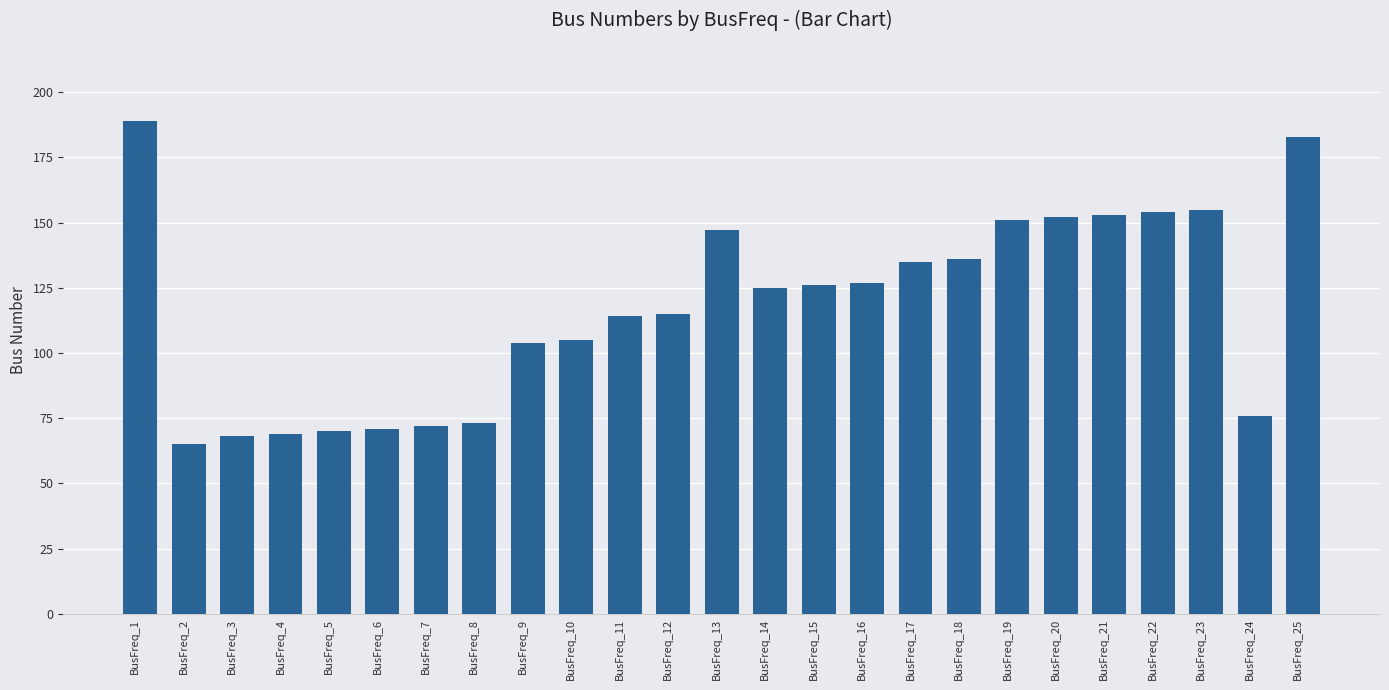

Approximately how many times larger is the value at BusFreq_24 compared to BusFreq_18?

0.6